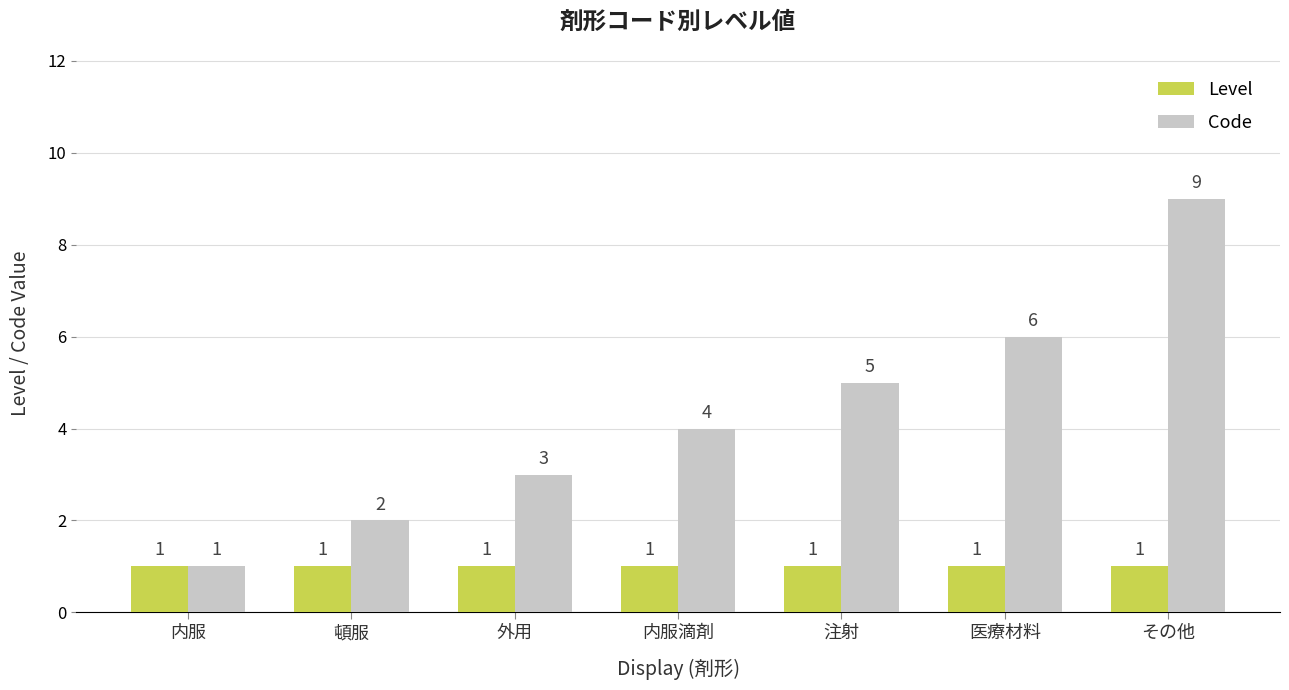

Reading left to right, extract all data points from this chart.

Level: 1	1	1	1	1	1	1
Code: 1	2	3	4	5	6	9